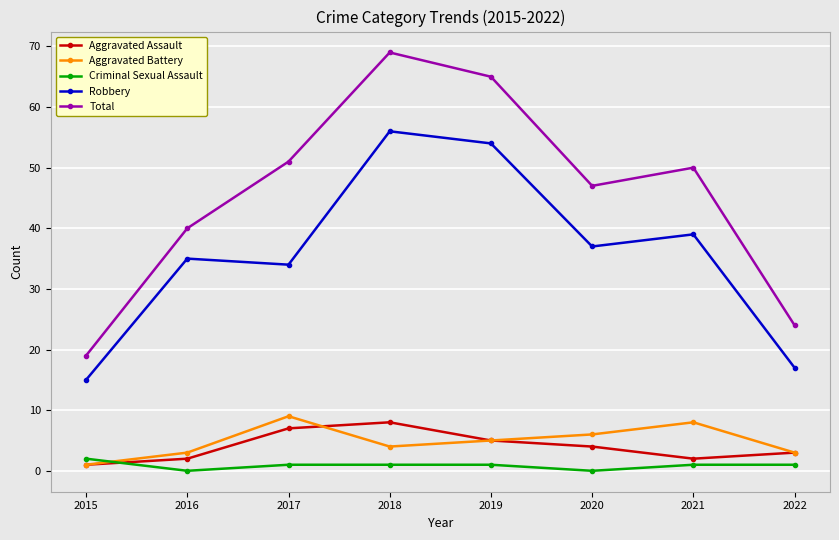

How many lines are shown in the chart?

5